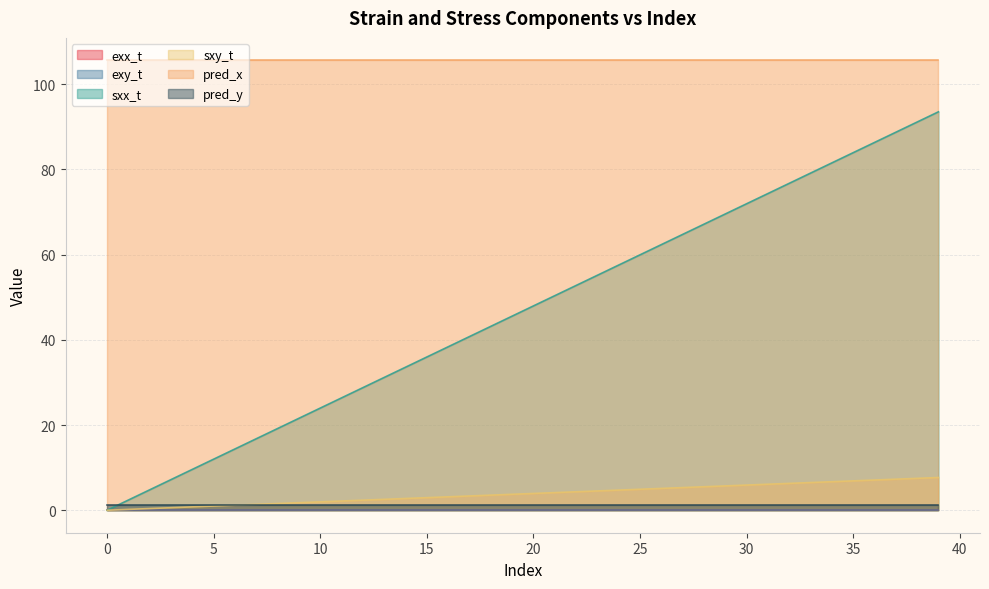

How many lines are shown in the chart?

6